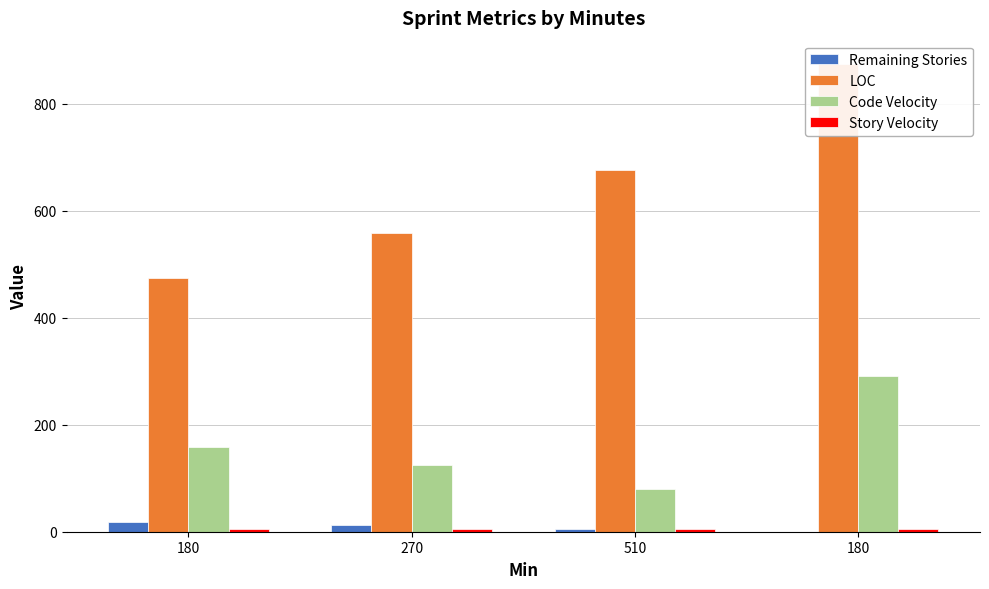

What is the difference between the highest and lowest values at 180?

469.0